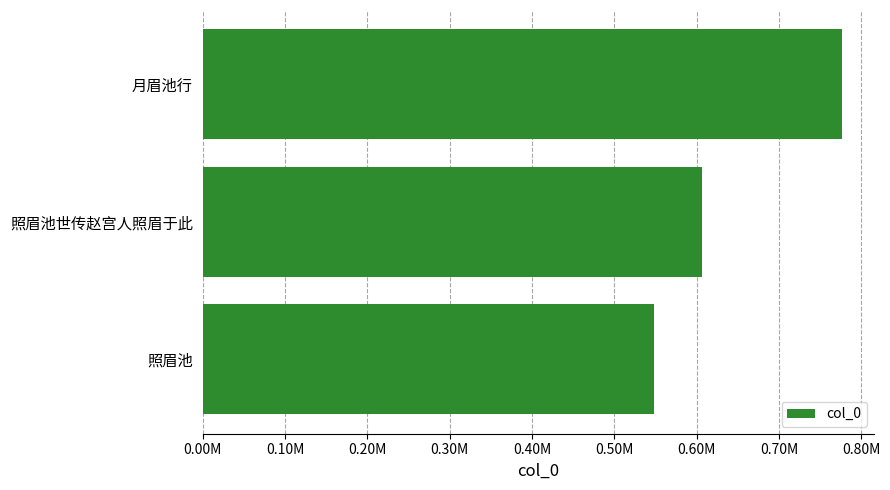

What is the sum of all values?

1930392